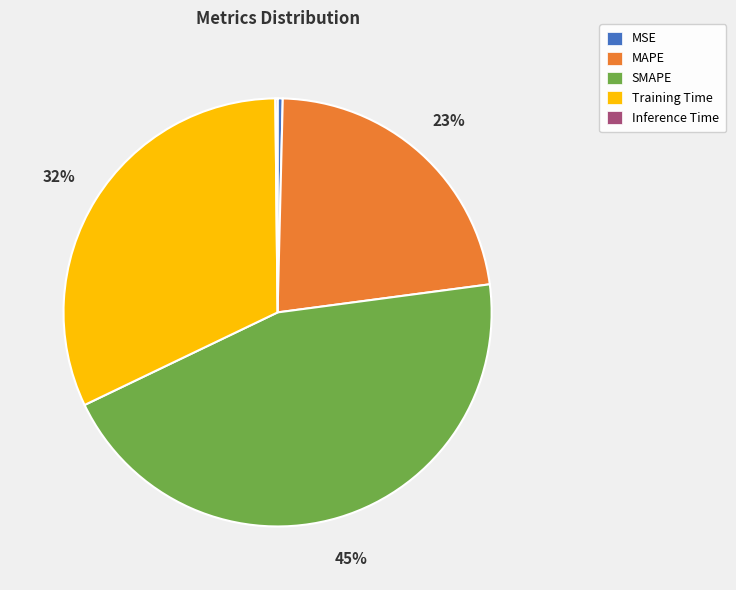

What percentage is the MAPE slice, to the nearest percent?

23%